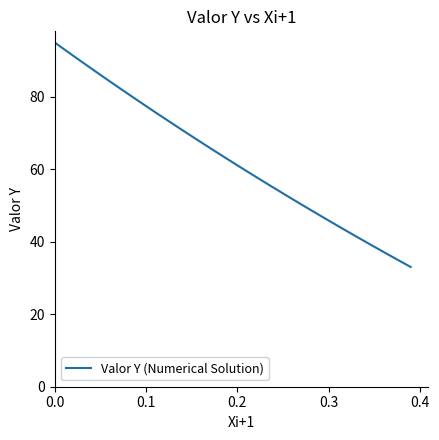

What is the difference between the maximum and minimum values?

61.9